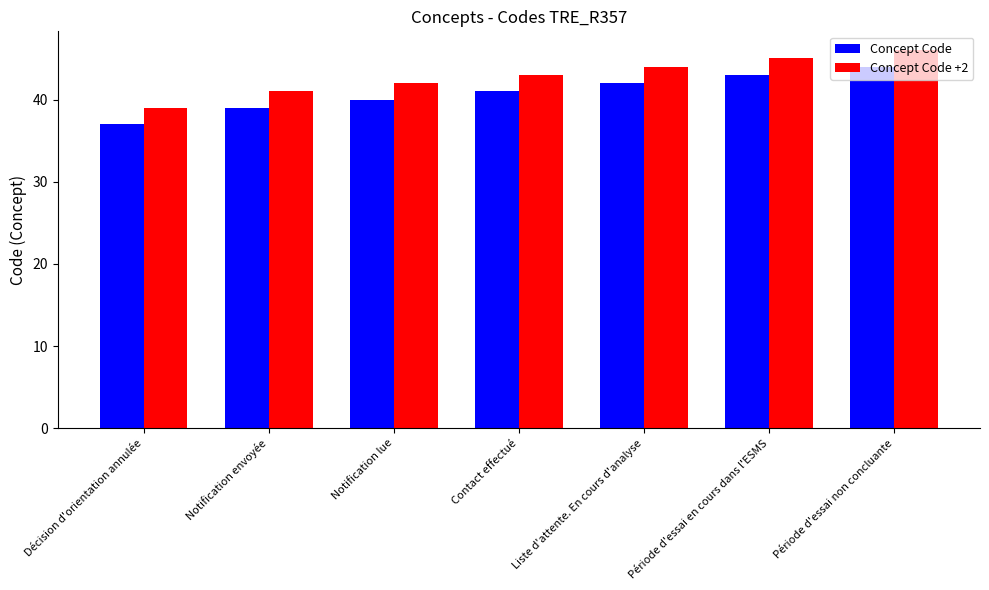

What is the sum of the Concept Code +2 values at Notification envoyée and Période d'essai en cours dans l'ESMS?

86